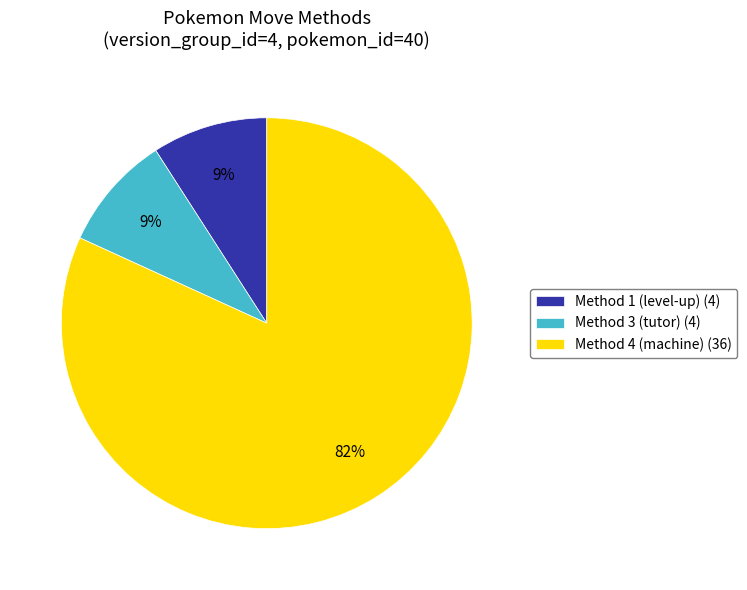

Combined, do Method 4 (machine) (36) and Method 1 (level-up) (4) account for over 50%?

Yes